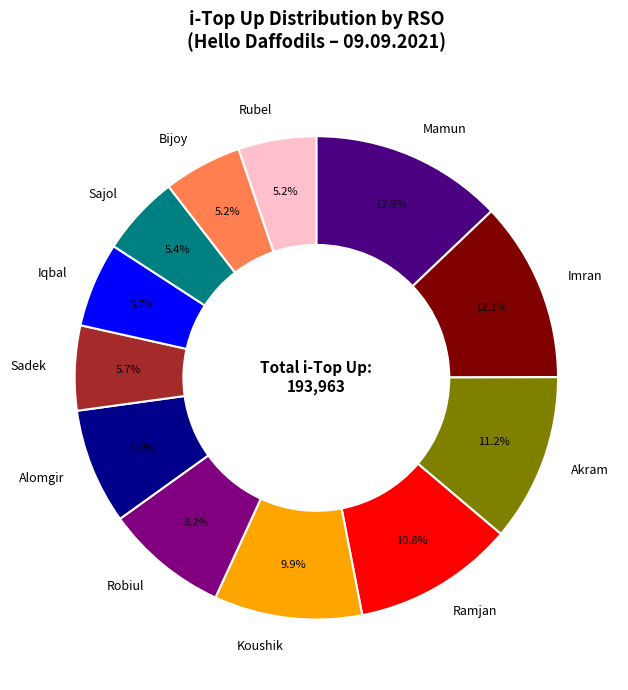

What is the largest slice in the pie chart?

Mamun